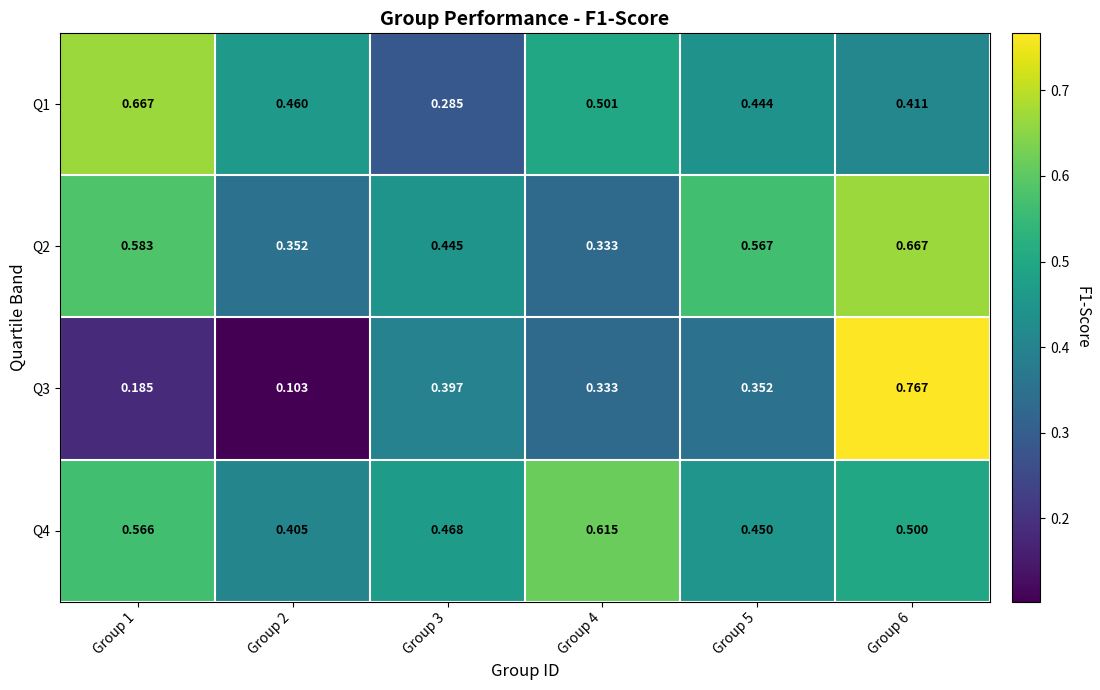

Is the value of Q3 at Group 3 greater than the value of Q2 at Group 5?

No